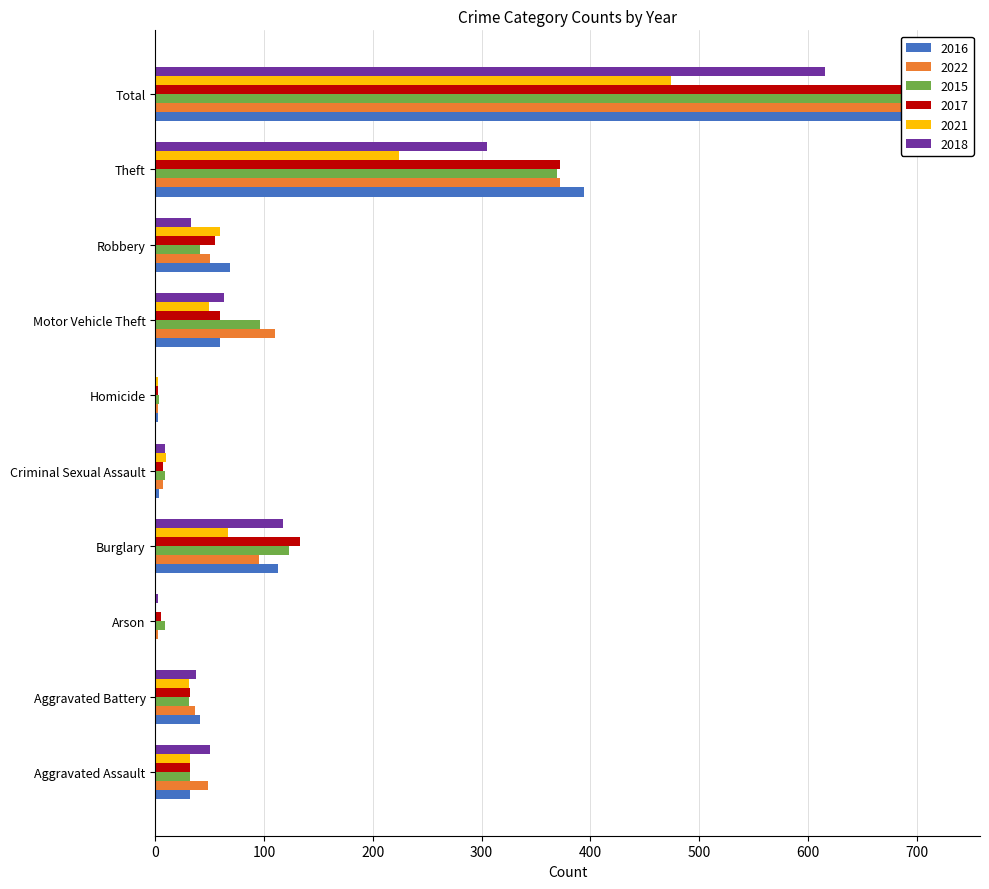

Between Motor Vehicle Theft and Aggravated Assault, which is larger?

Motor Vehicle Theft